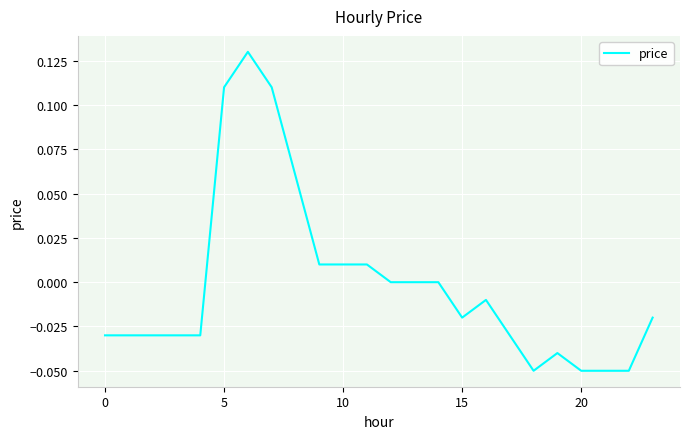

At which label is the value closest to 0?

12